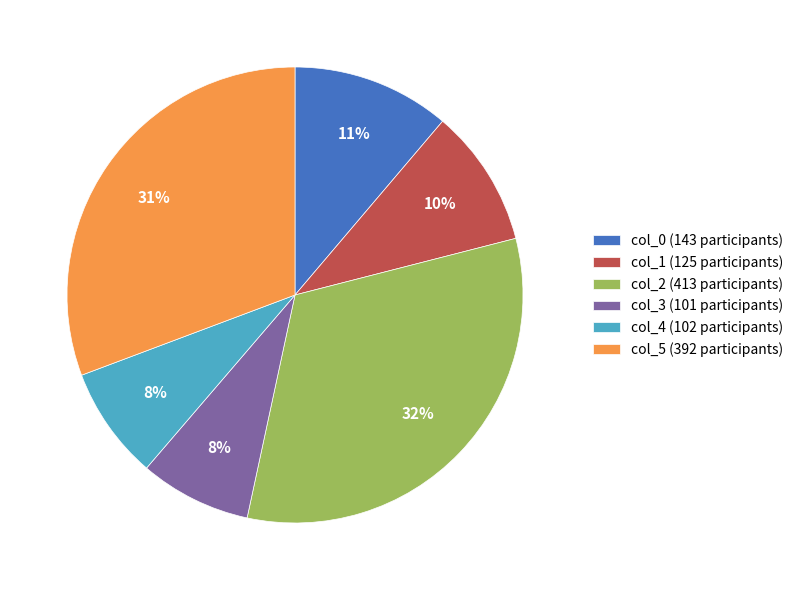

To the nearest percent, what percentage of the pie is col_3?

8%